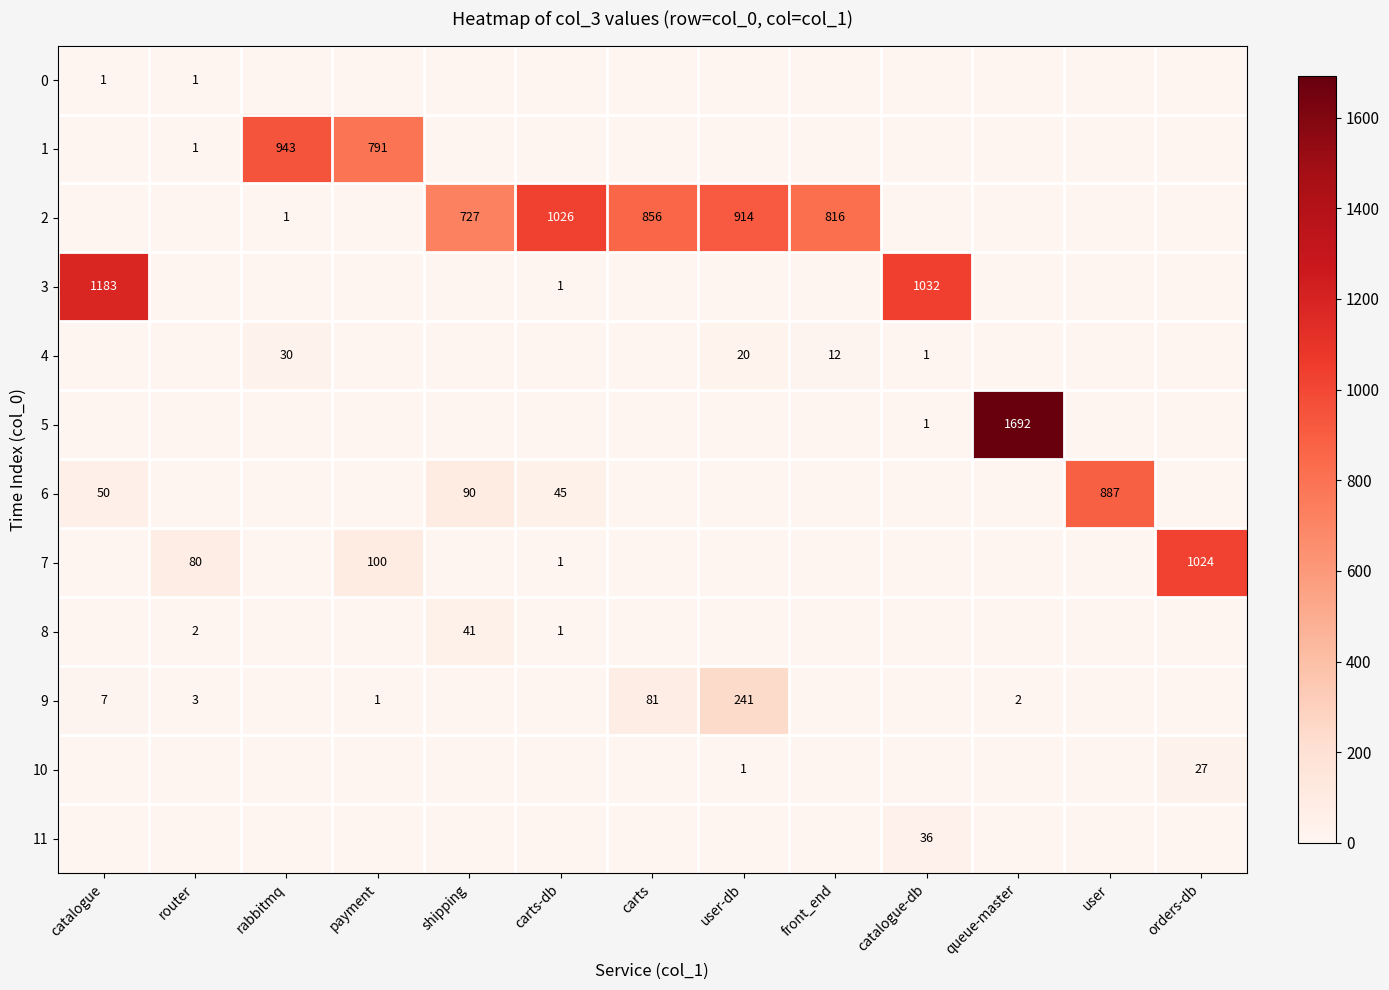

Which has a higher value, catalogue or router?

catalogue